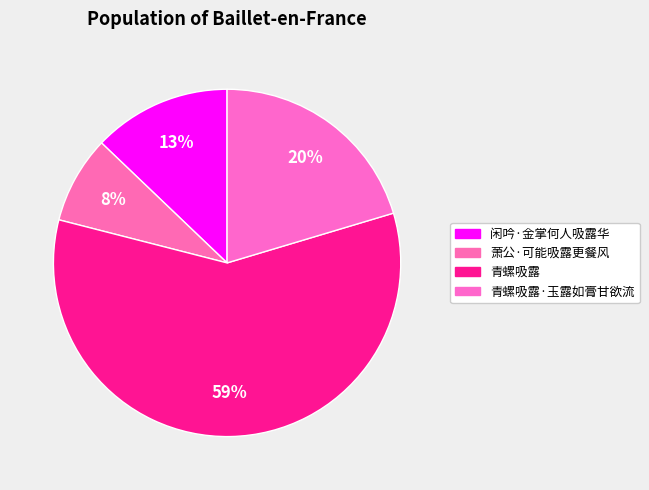

To the nearest percent, what percentage of the pie is 萧公·可能吸露更餐风?

8%